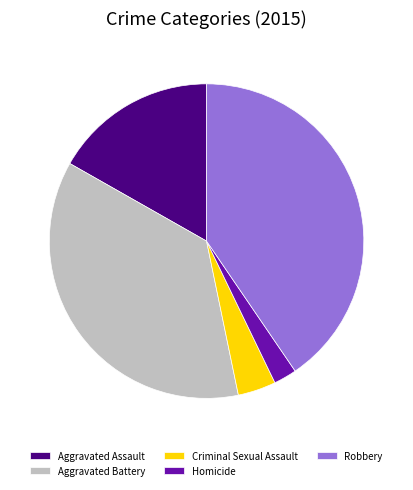

How many slices are in this pie chart?

5